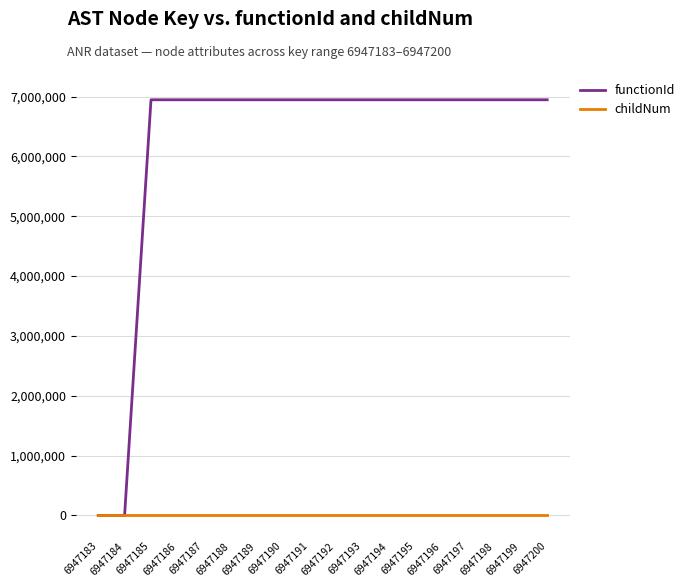

Which series has the largest total across all categories?

functionId